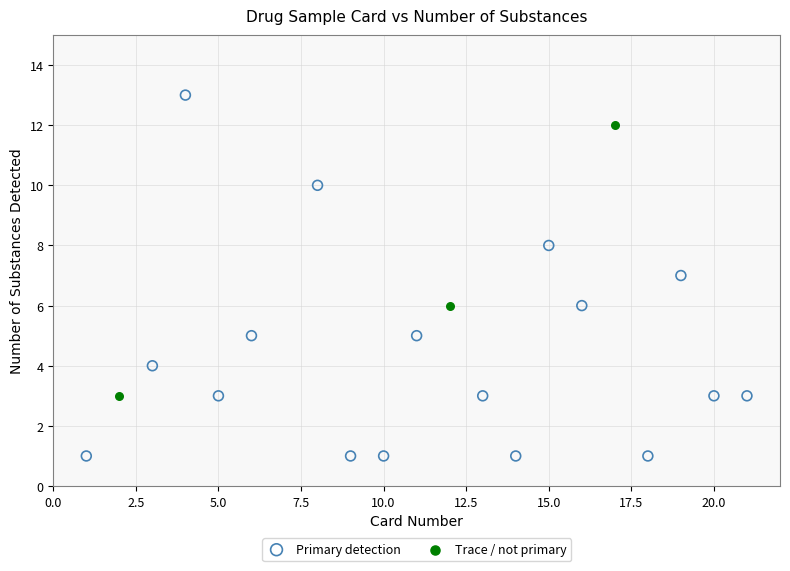

Which series has the widest spread of Y values?

Primary detection